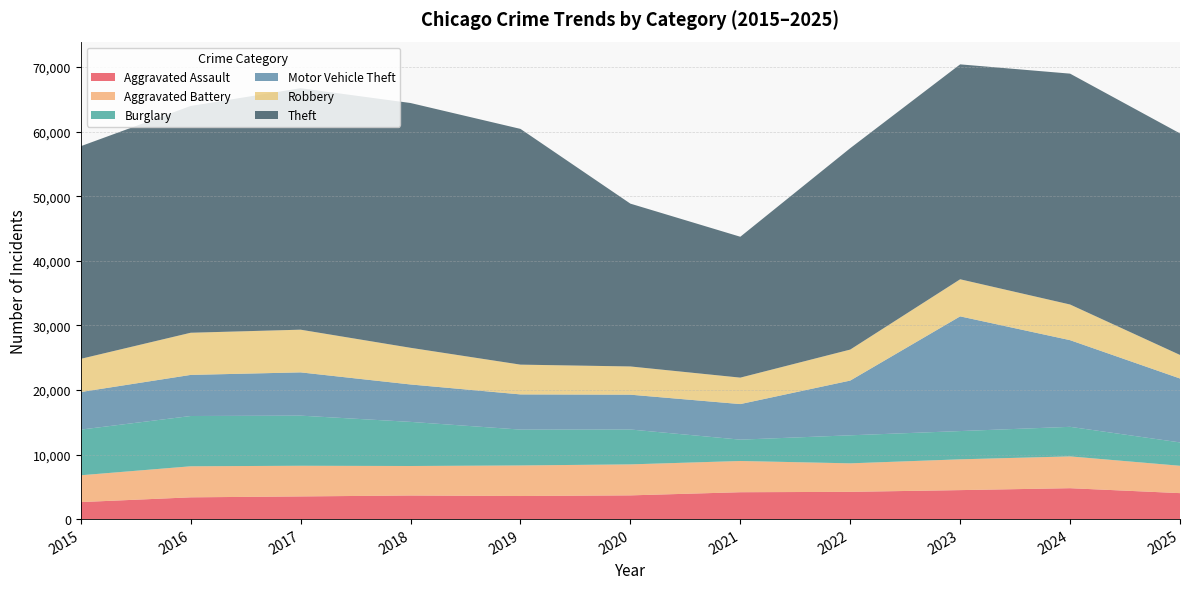

Reading left to right, what are all the values shown in this chart?

Aggravated Assault: 2634	3371	3511	3654	3575	3674	4163	4220	4489	4786	4022
Aggravated Battery: 4153	4808	4749	4569	4734	4800	4837	4416	4768	4924	4236
Burglary: 7071	7787	7763	6833	5553	5403	3306	4341	4377	4581	3618
Motor Vehicle Theft: 5821	6364	6700	5793	5449	5391	5505	8476	17762	13420	9897
Robbery: 5139	6530	6611	5680	4610	4371	4098	4800	5744	5522	3649
Theft: 32932	35124	37400	37910	36510	25216	21818	31191	33285	35755	34308